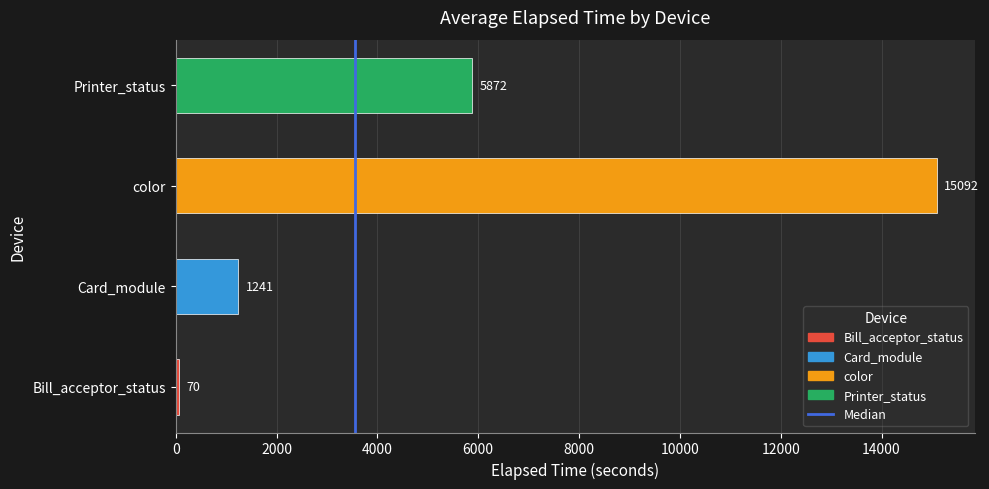

True or false: the data shows 15092.4 at color.

True